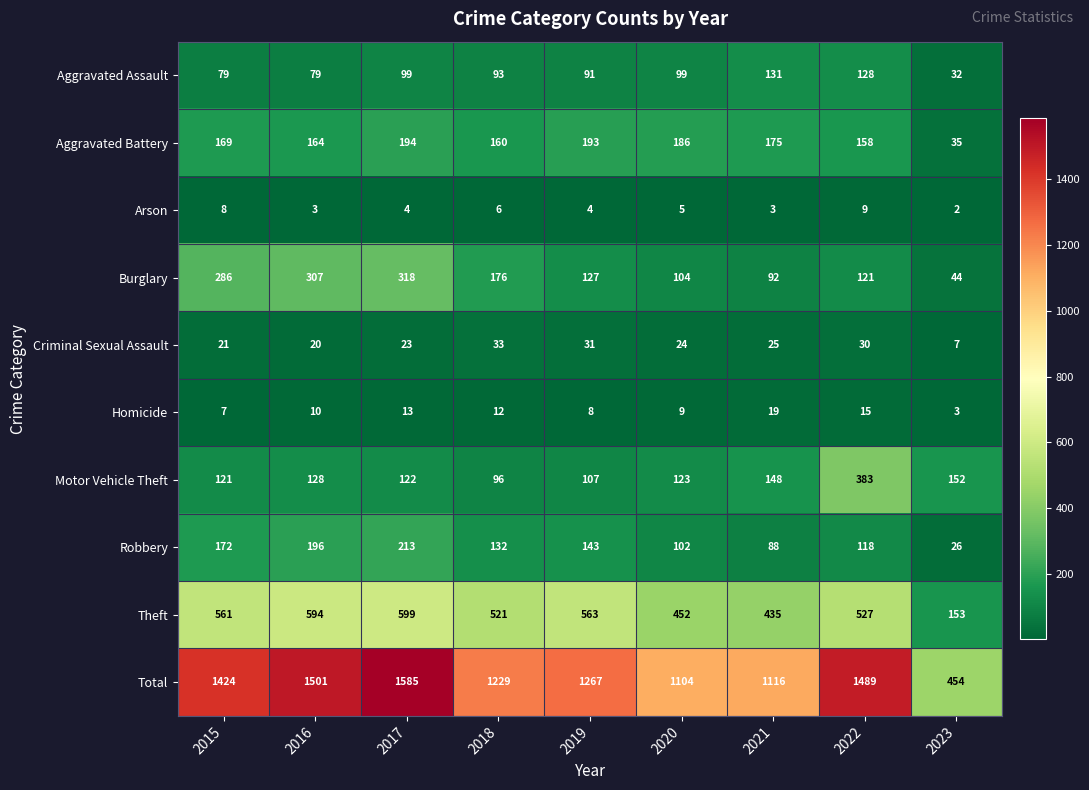

True or false: Criminal Sexual Assault has a value of 11 at 2022.

False